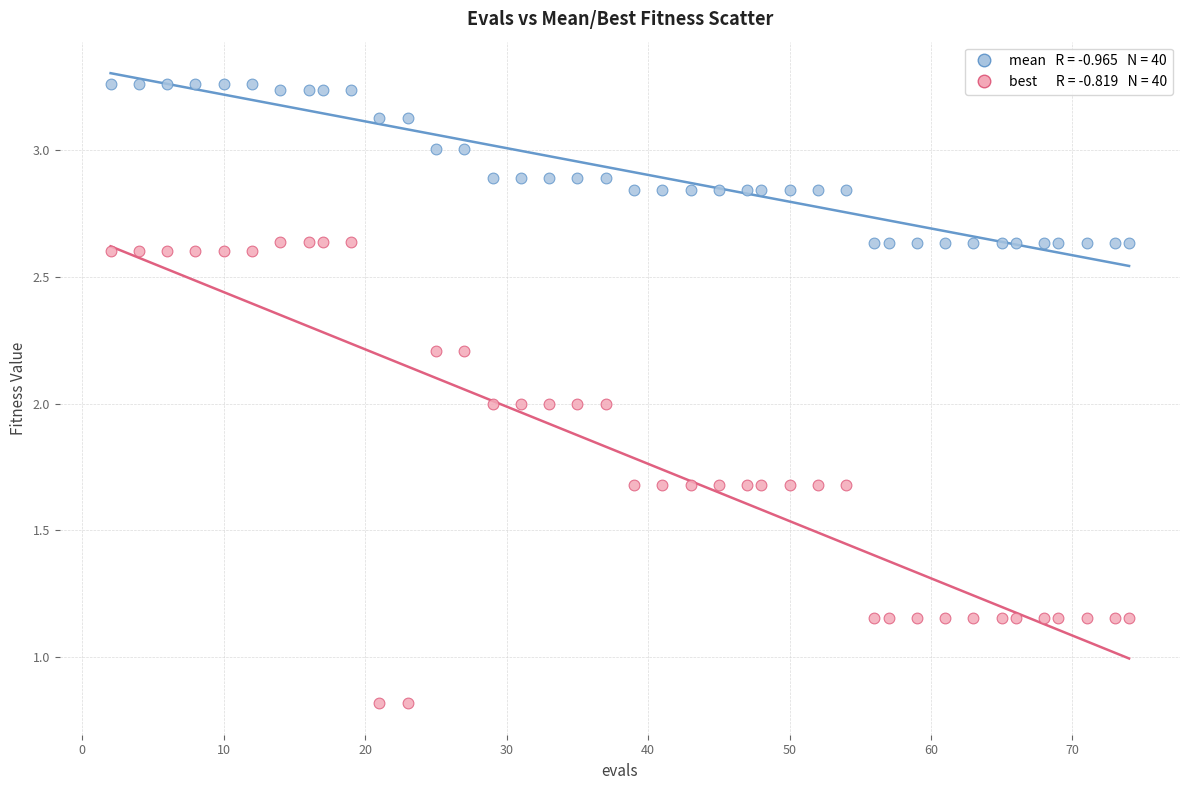

Across all data points, what is the range of Y values (max minus min)?

2.4